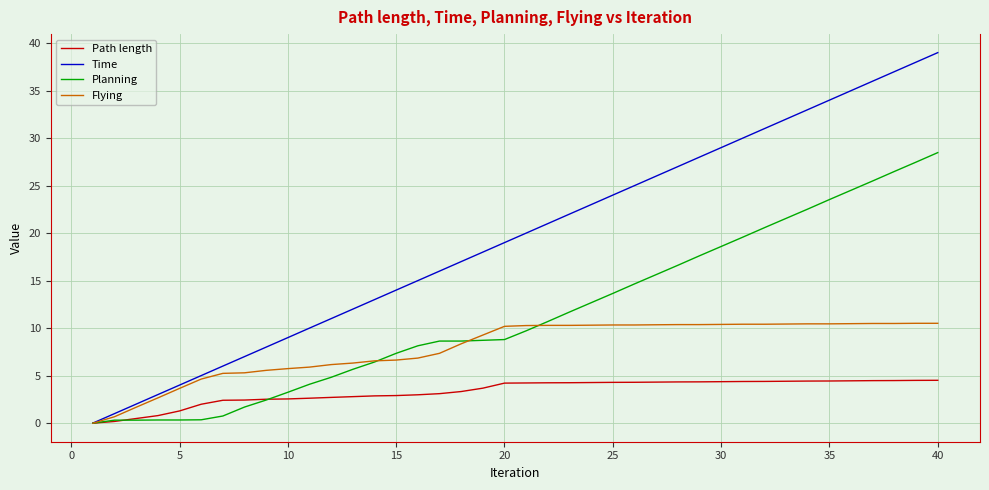

Which series has the largest total across all categories?

Time